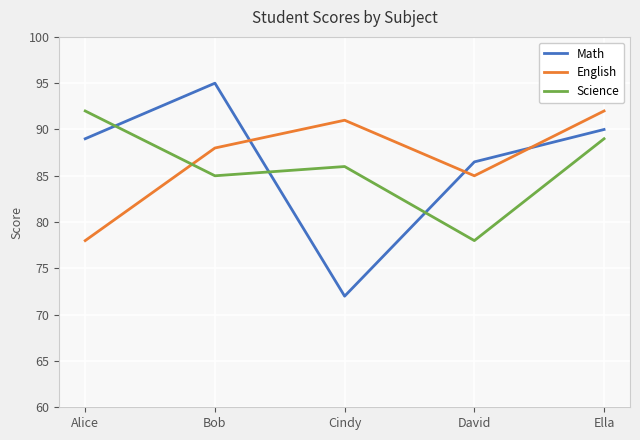

True or false: Math has a value of 89.0 at Alice.

True